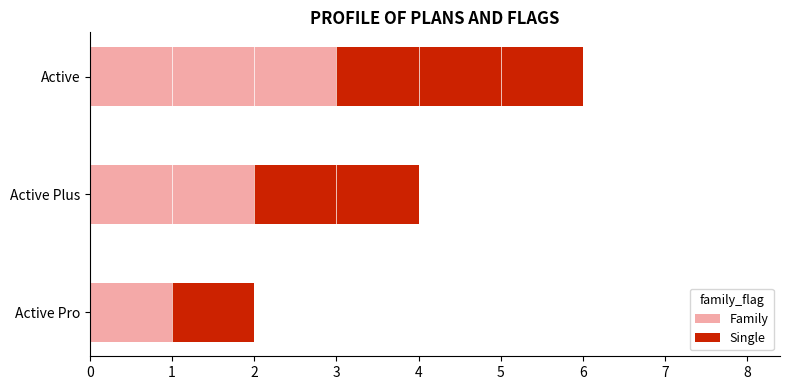

Is it true that Family equals 3 at Active?

True